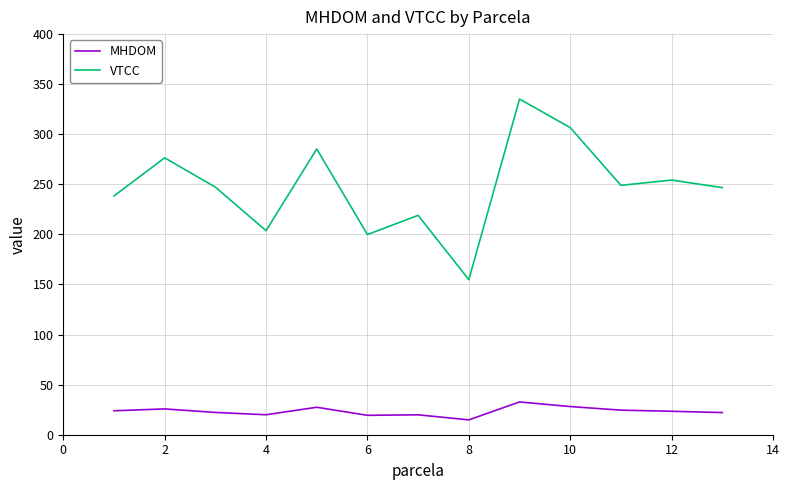

Rank the series by their maximum value, from lowest to highest.

MHDOM, VTCC